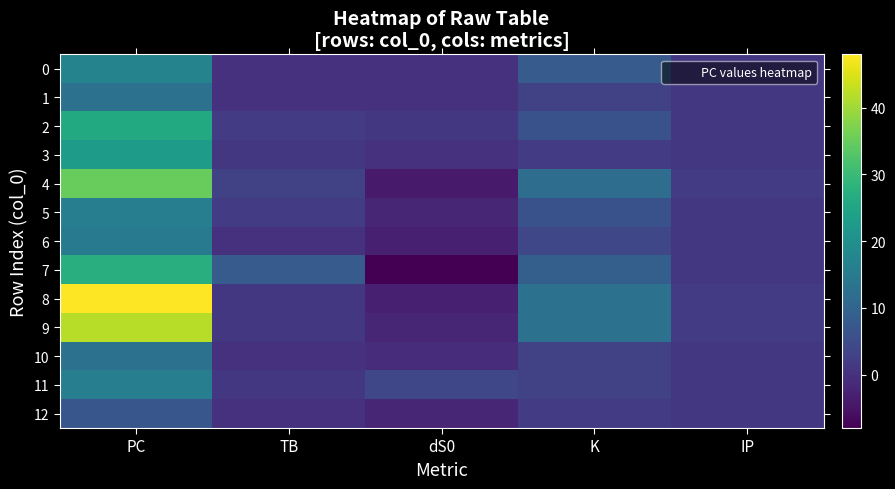

Reading right to left, what are all the values shown in this chart?

0: IP=1	K=8	dS0=0	TB=0	PC=17
1: IP=1	K=3	dS0=0	TB=0	PC=13
2: IP=1	K=6	dS0=1	TB=2	PC=26
3: IP=1	K=2	dS0=0	TB=1	PC=23
4: IP=2	K=12	dS0=-4	TB=3	PC=35
5: IP=1	K=6	dS0=-2	TB=2	PC=16
6: IP=1	K=4	dS0=-3	TB=0	PC=15
7: IP=1	K=9	dS0=-8	TB=8	PC=27
8: IP=2	K=13	dS0=-3	TB=1	PC=48
9: IP=2	K=13	dS0=-2	TB=1	PC=42
10: IP=1	K=3	dS0=-1	TB=0	PC=13
11: IP=1	K=3	dS0=4	TB=1	PC=16
12: IP=1	K=2	dS0=-2	TB=0	PC=7